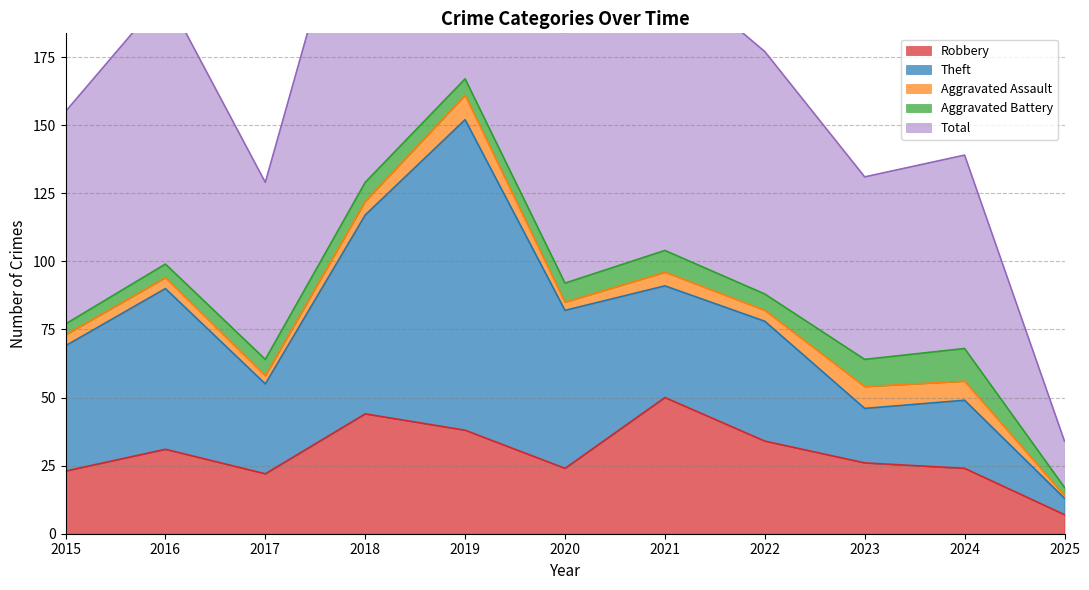

Is it true that Aggravated Battery equals 2 at 2018?

False